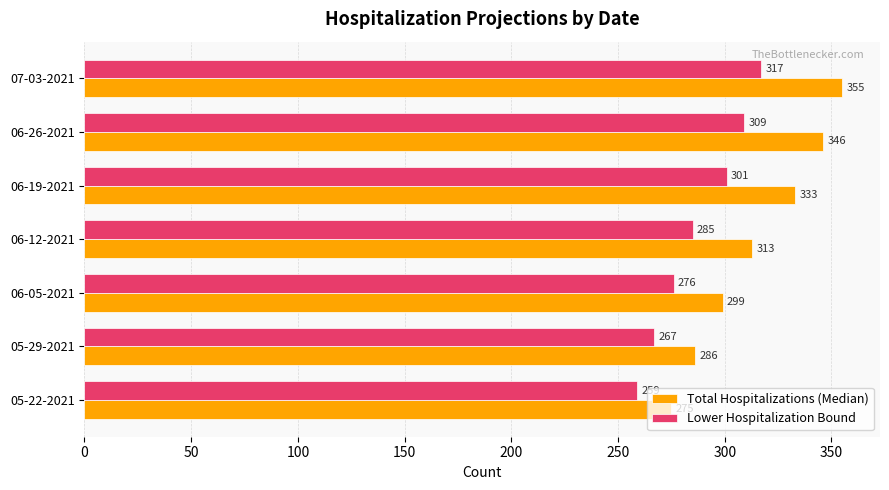

Count the Total Hospitalizations (Median) values in the range 286 to 346.

5